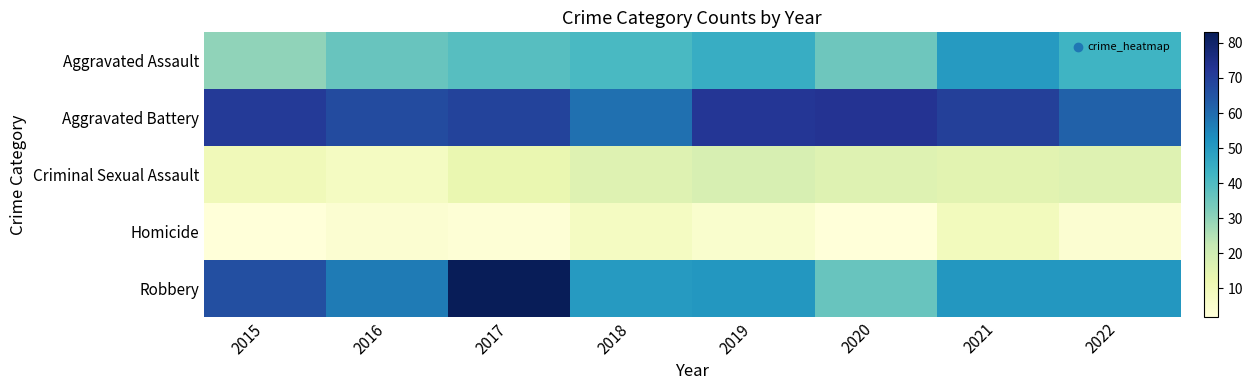

Reading left to right, list all the values displayed in this chart.

Aggravated Assault: 2015=30	2016=36	2017=39	2018=41	2019=45	2020=35	2021=50	2022=43
Aggravated Battery: 2015=71	2016=67	2017=69	2018=59	2019=72	2020=73	2021=70	2022=62
Criminal Sexual Assault: 2015=10	2016=8	2017=13	2018=16	2019=18	2020=16	2021=15	2022=16
Homicide: 2015=2	2016=4	2017=3	2018=8	2019=5	2020=2	2021=9	2022=4
Robbery: 2015=66	2016=57	2017=83	2018=50	2019=51	2020=36	2021=51	2022=51